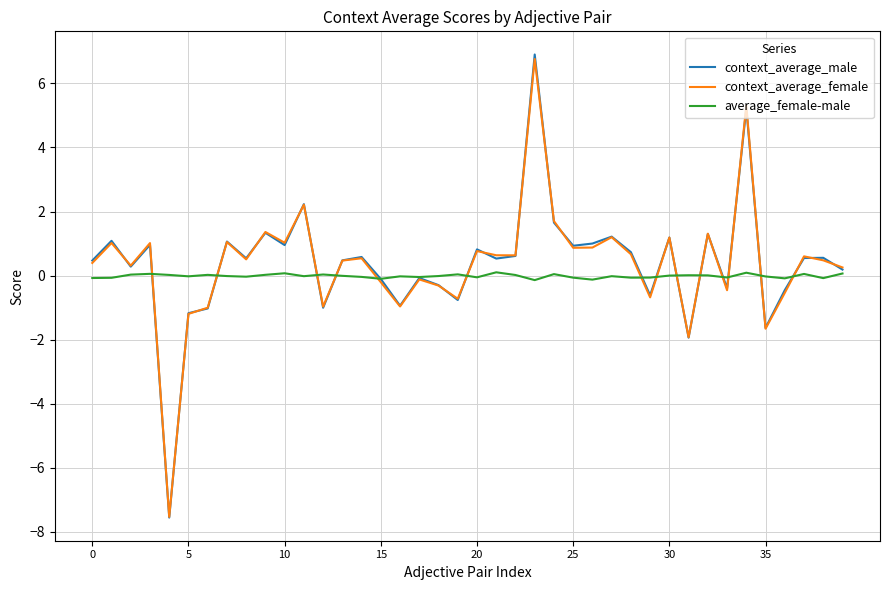

True or false: average_female-male has more than 0 points higher than both neighbors.

True